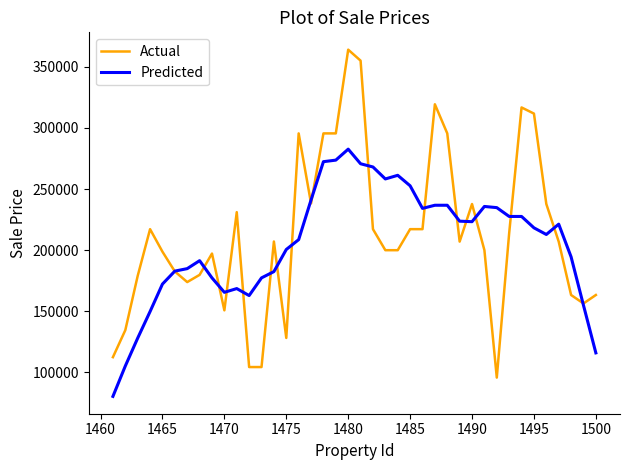

True or false: Predicted and Actual cross at least once.

True